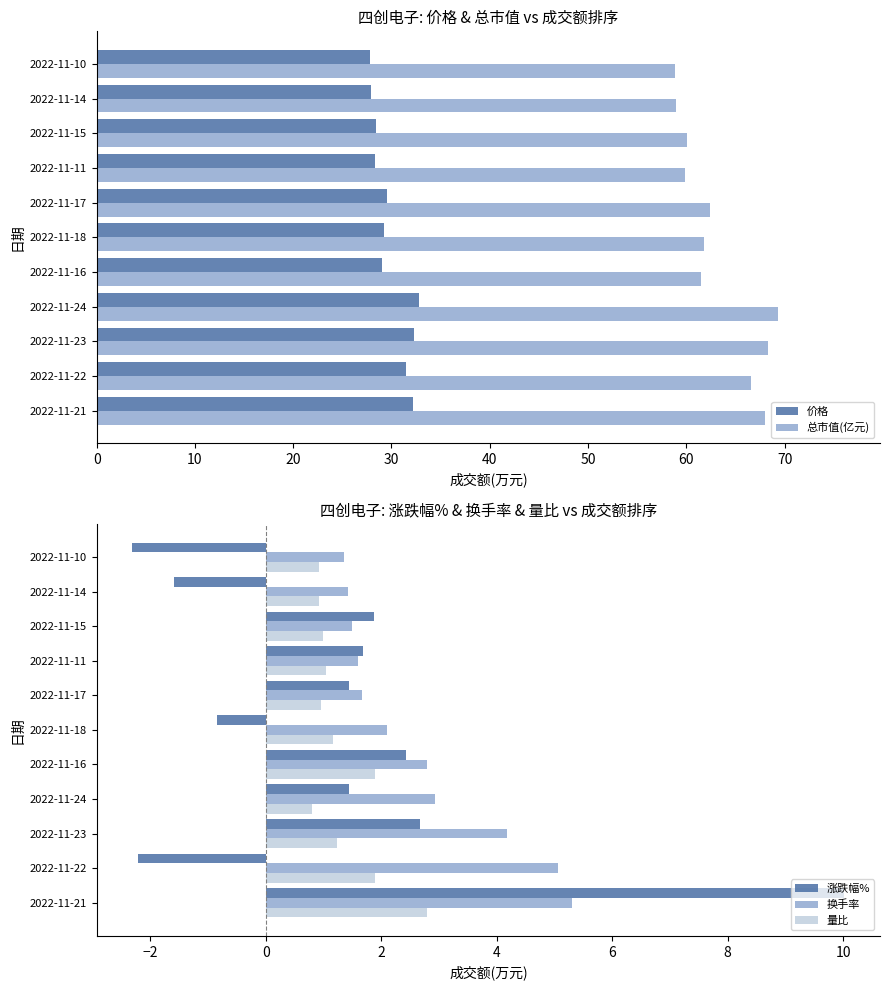

What is the highest value of the 换手率 series?

5.3